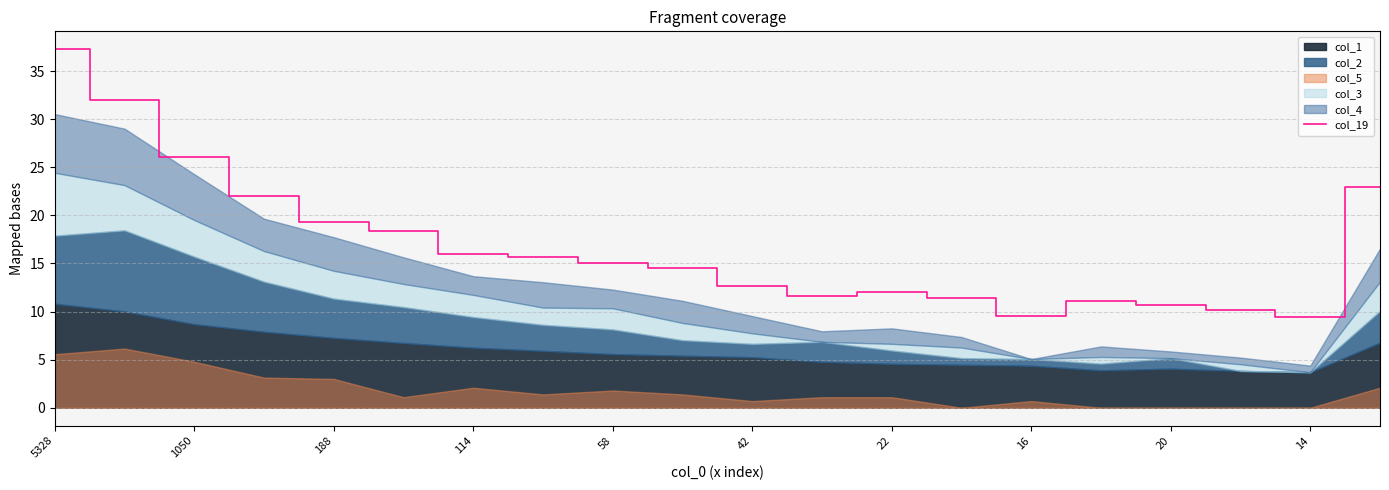

The value of col_19 at 22 is 21.0. True or false?

False